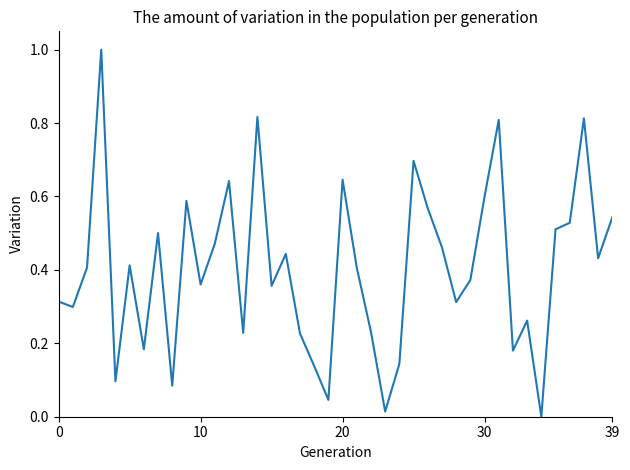

True or false: there are more than 0 points higher than both neighbors.

True